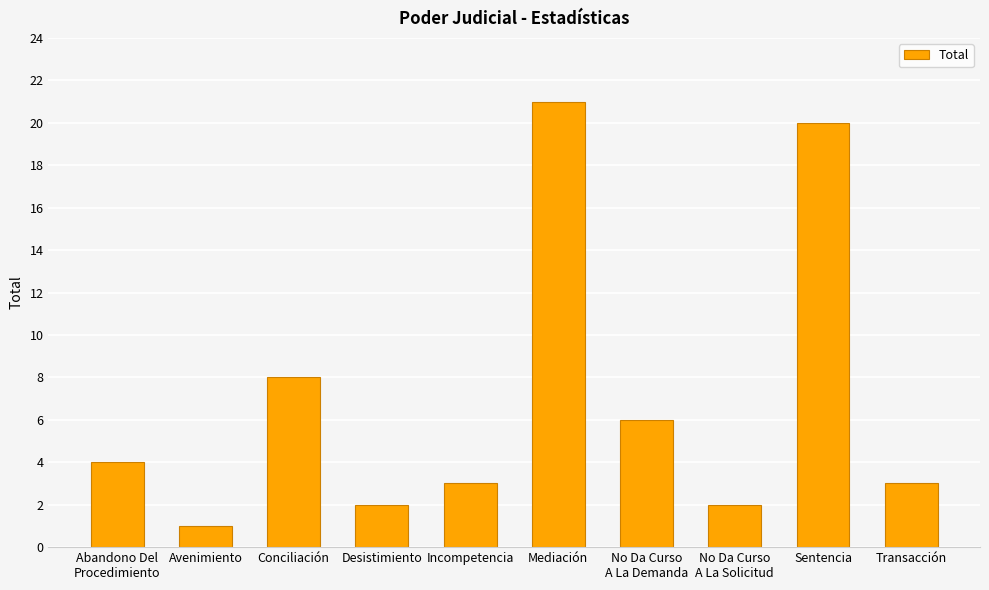

What is the ratio of the value at No Da Curso
A La Demanda to the value at Incompetencia?

2.0